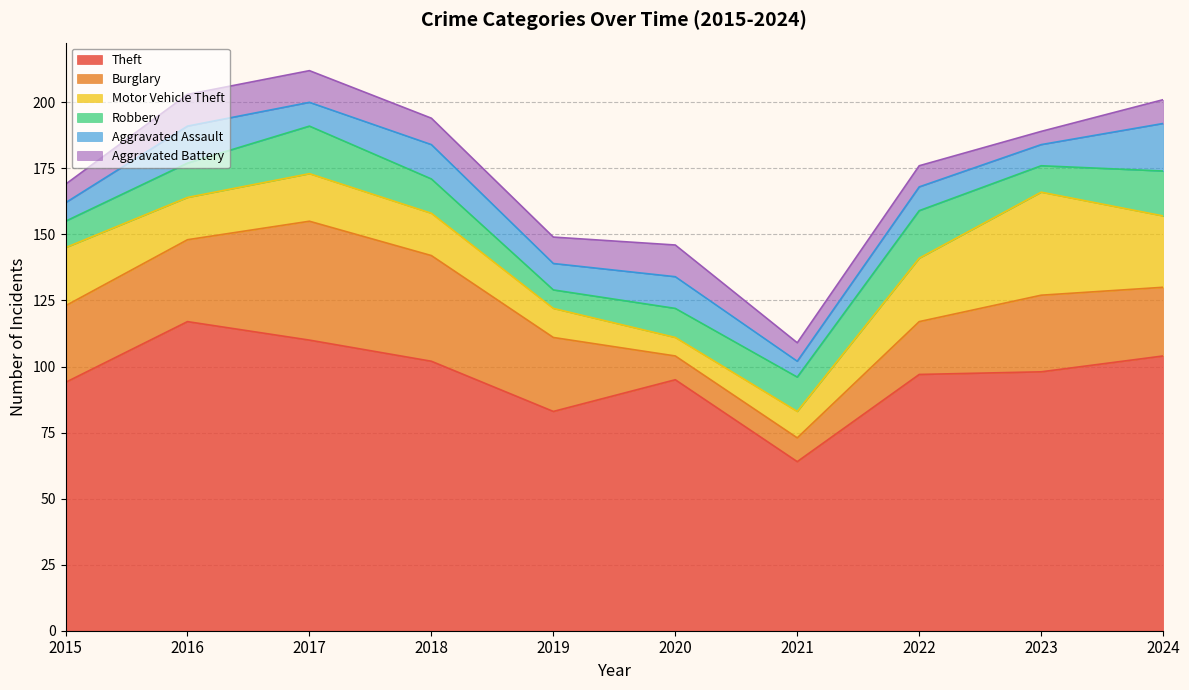

How many times do Motor Vehicle Theft and Aggravated Battery cross each other?

2